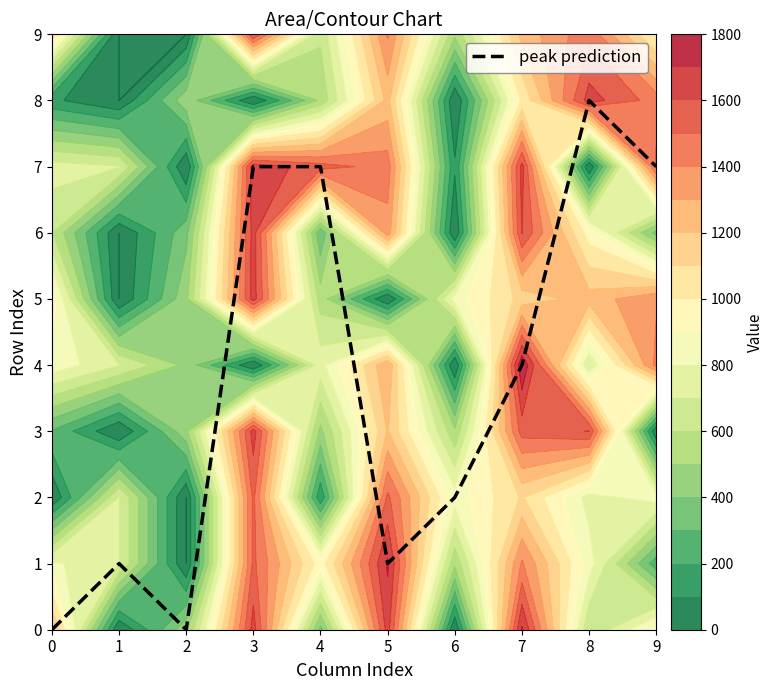

How many distinct data groups are displayed?

1